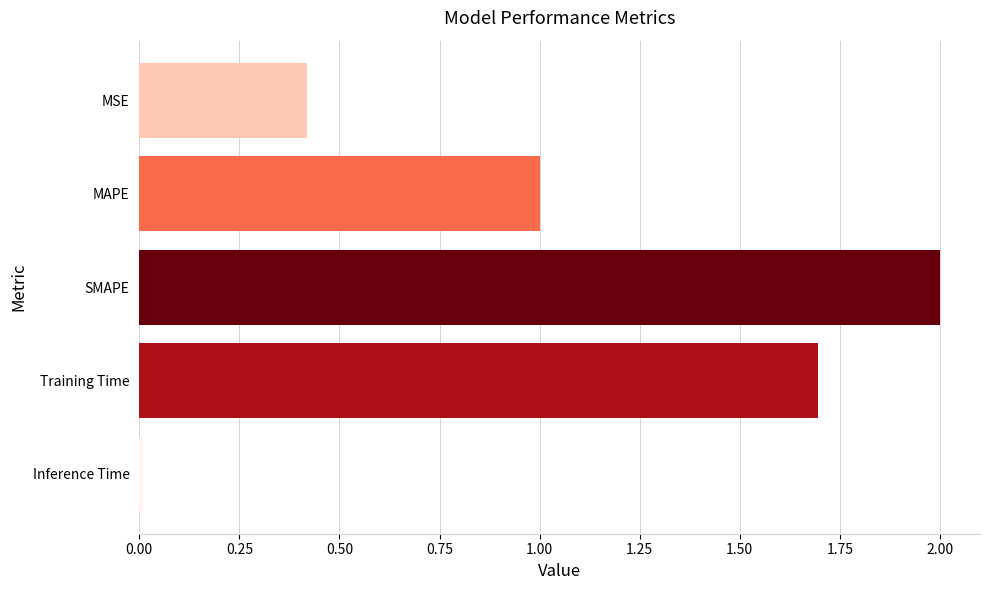

Rank the categories by value from lowest to highest.

Inference Time, MSE, MAPE, Training Time, SMAPE